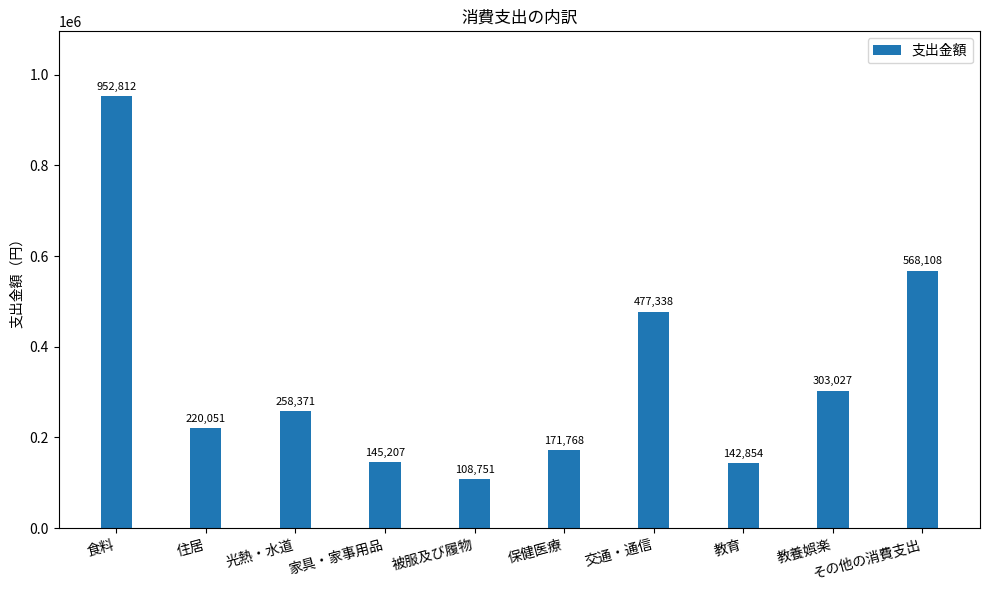

How many data points does each series have?

10